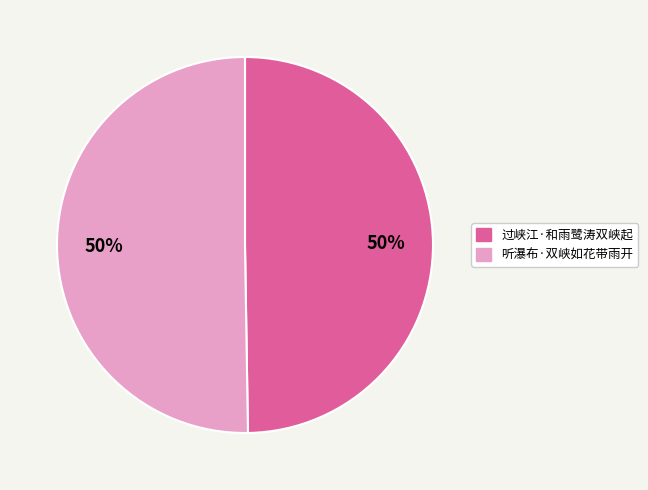

What percentage is the 听瀑布·双峡如花带雨开 slice, to the nearest percent?

50%